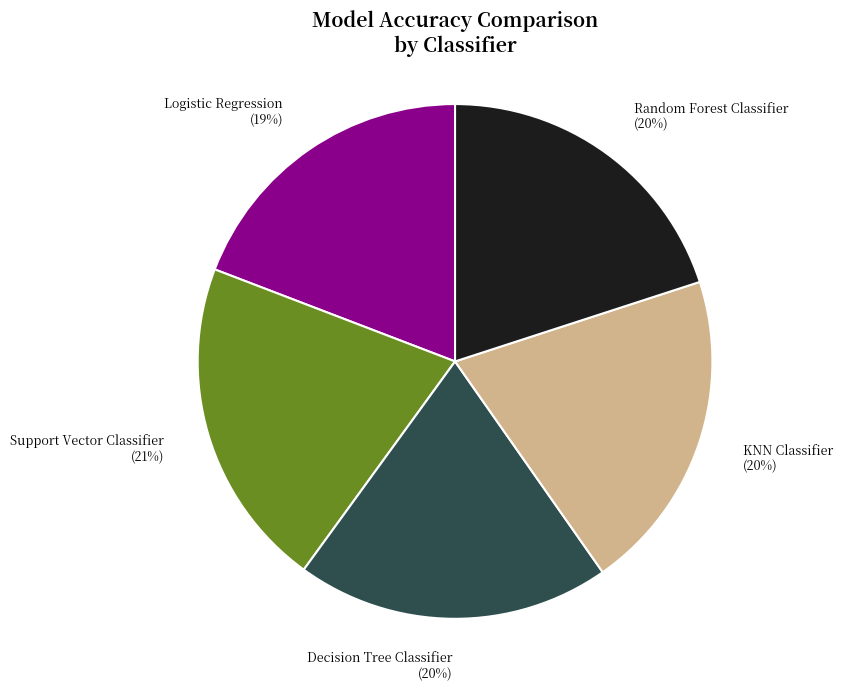

Is the sum of Decision Tree Classifier (20%) and Logistic Regression (19%) greater than half?

No